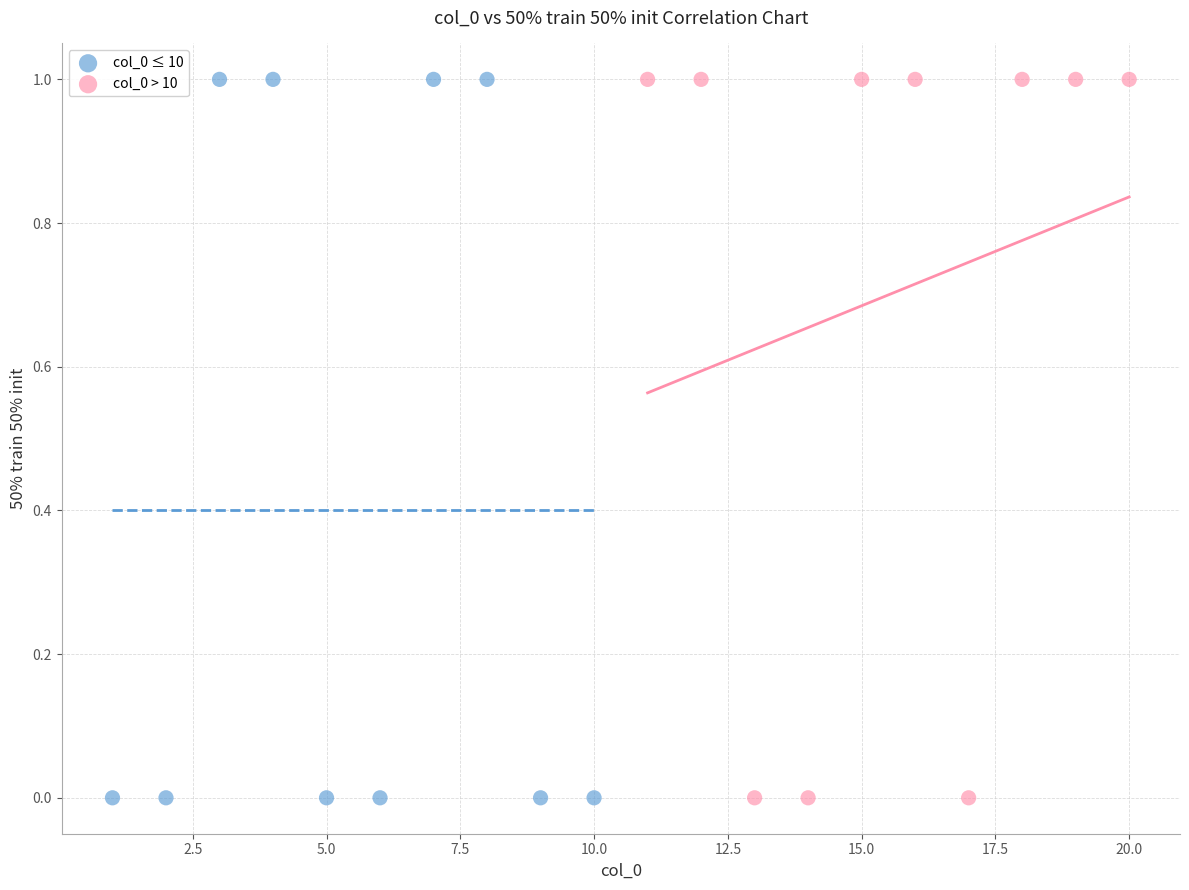

What are all the series names shown in the legend?

col_0 ≤ 10, col_0 > 10